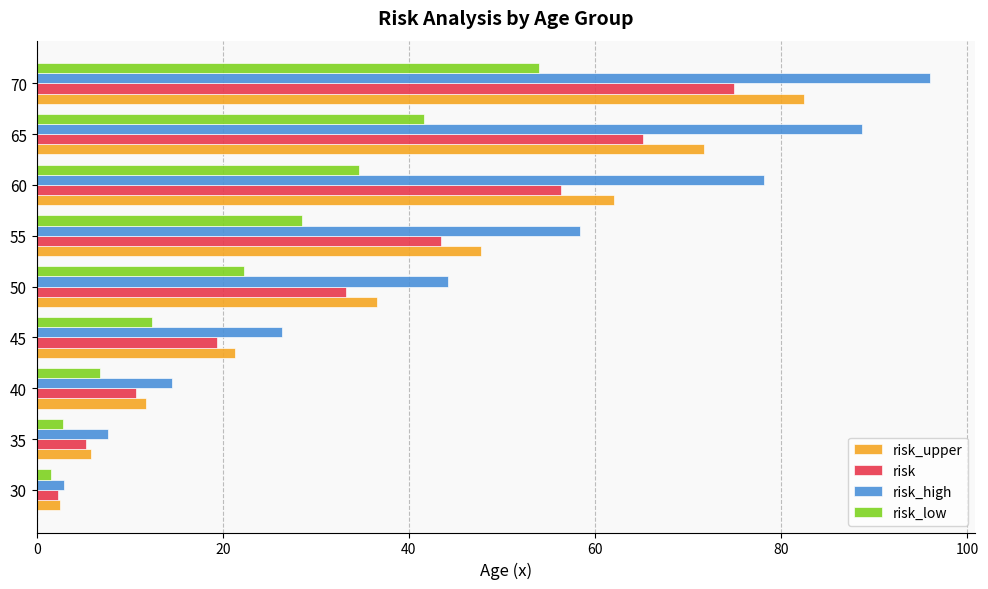

At which label is risk_high closest to 49?

50